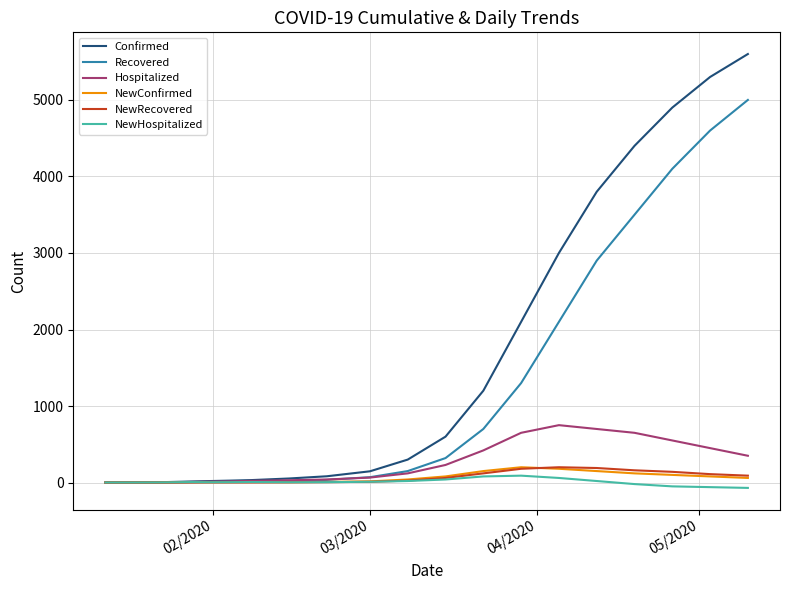

What is the smallest value displayed?

-70